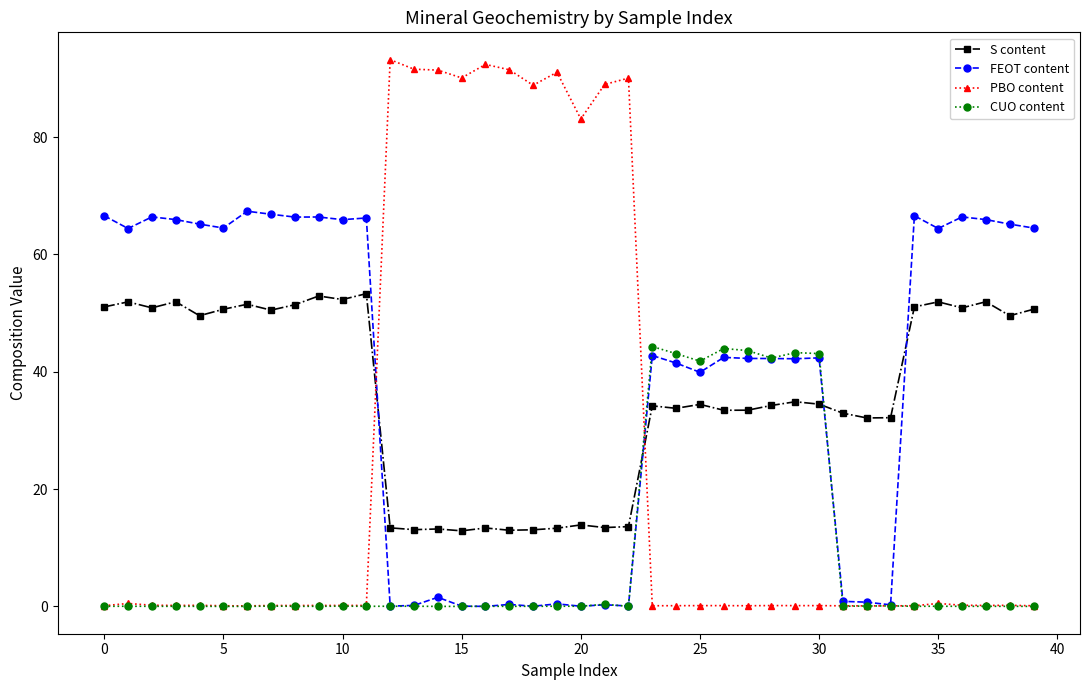

What is the difference between the maximum and minimum values in the S content series?

40.4